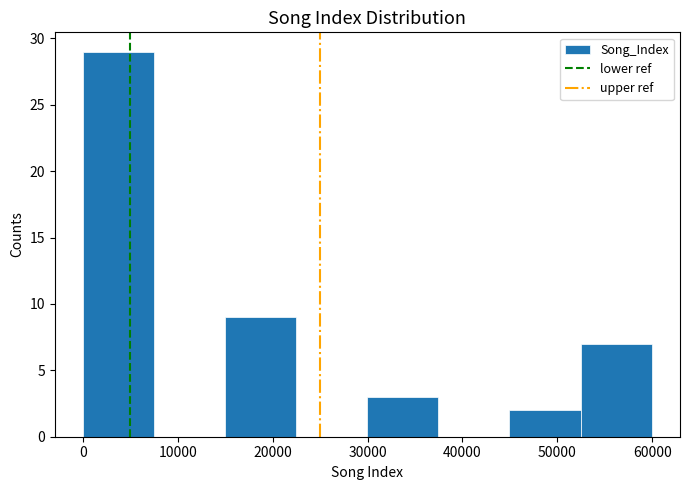

Reading left to right, list every bar in this chart as the range it spans on the x-axis followed by its height. Neither the bar edges nor the heights are printed on the chart, so give them approximately, as read against the axes.

0 to 8000: 29
8000 to 15000: 0
15000 to 23000: 9
23000 to 30000: 0
30000 to 37000: 3
37000 to 45000: 0
45000 to 52000: 2
52000 to 60000: 7